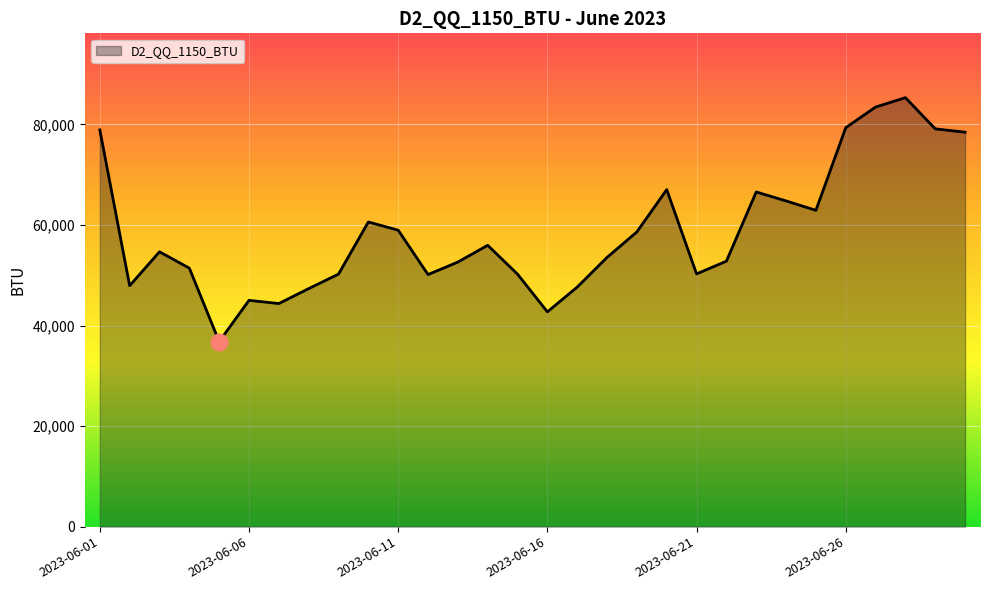

What is the difference between the second highest and second lowest values?

40736